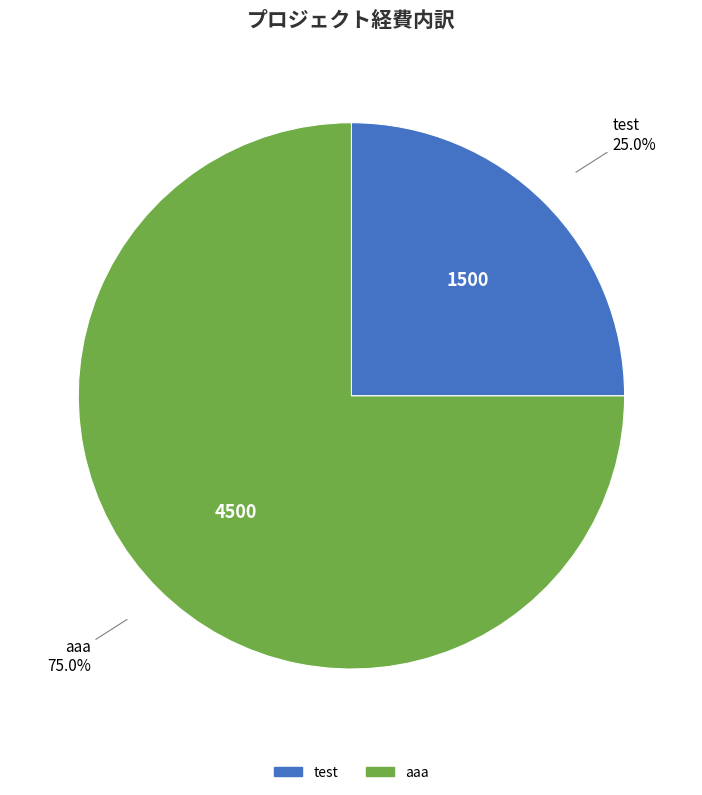

How much of the chart is everything except aaa?

25.0%